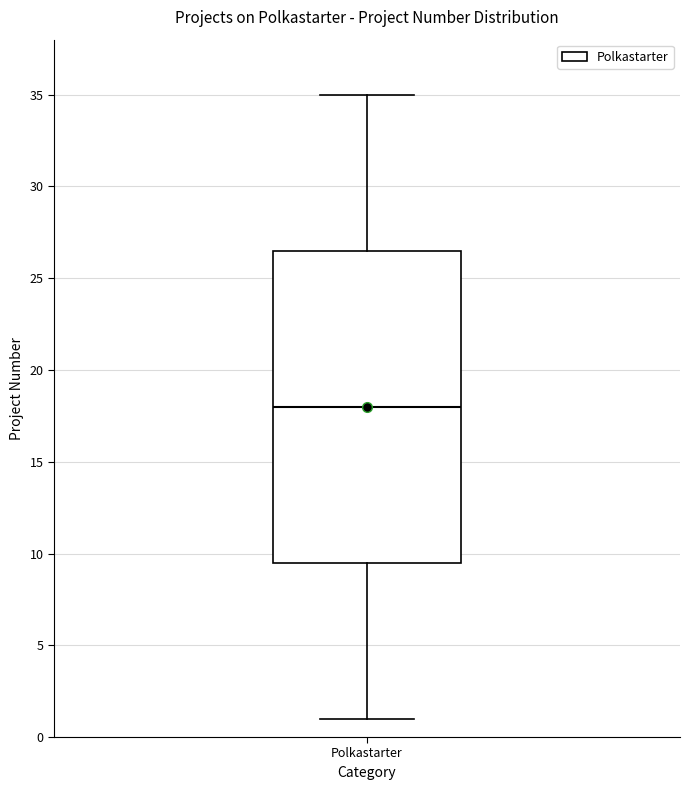

Where does the upper whisker of the box for Polkastarter end on the y-axis? The values are not printed on the chart, so give them approximately, as read against the axis.

35.0